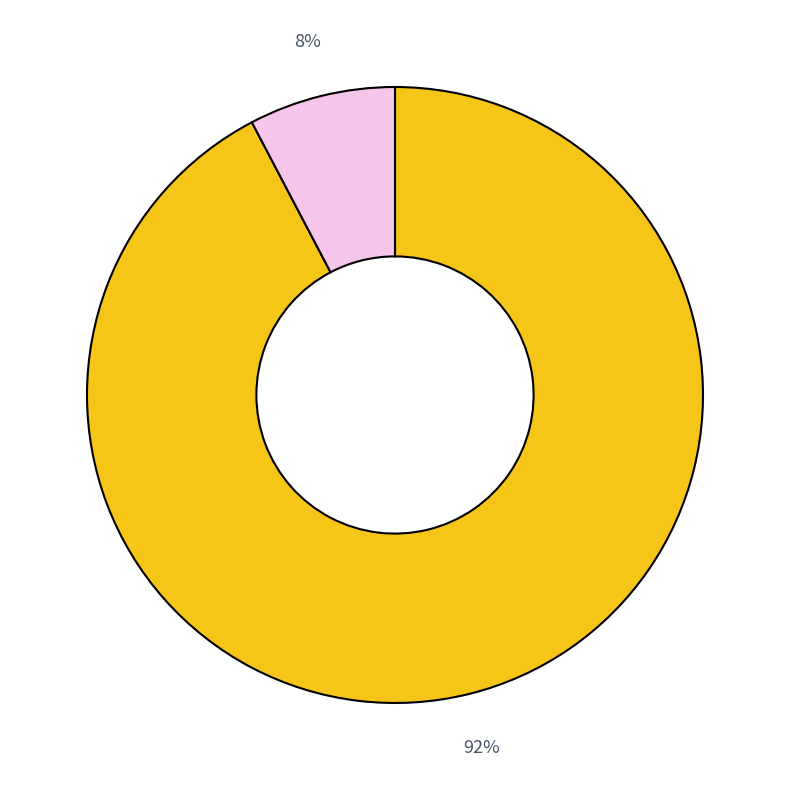

Is there any slice that represents more than half of the pie?

Yes